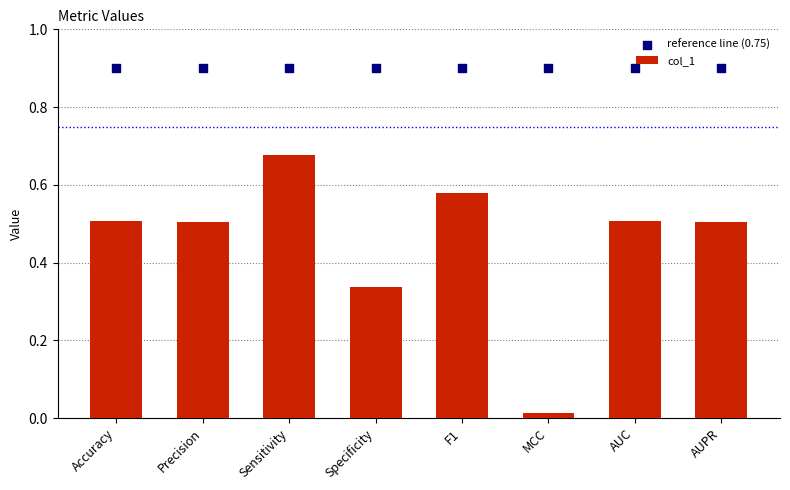

At which category is the sum across all series the highest?

Sensitivity